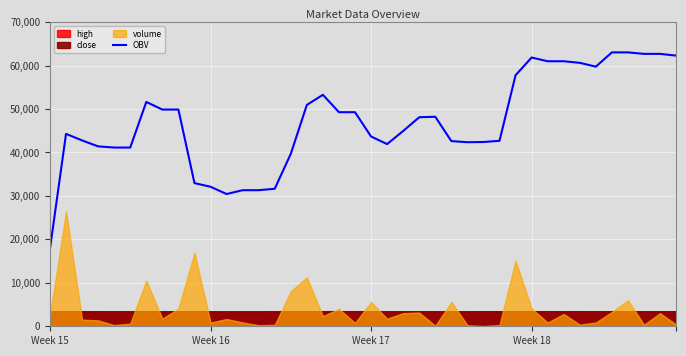

What is the sum of the values at 19 and 36?

112277.9